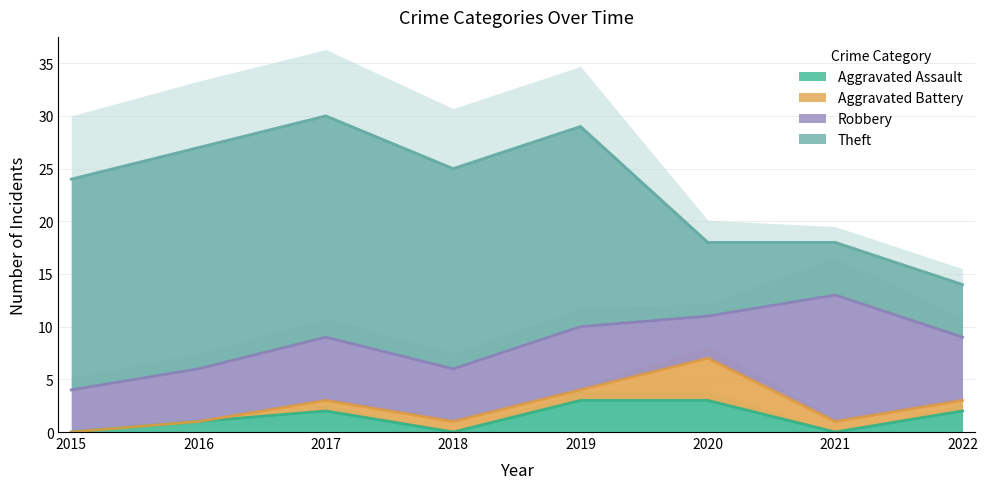

What is the highest value of the Aggravated Assault series?

3